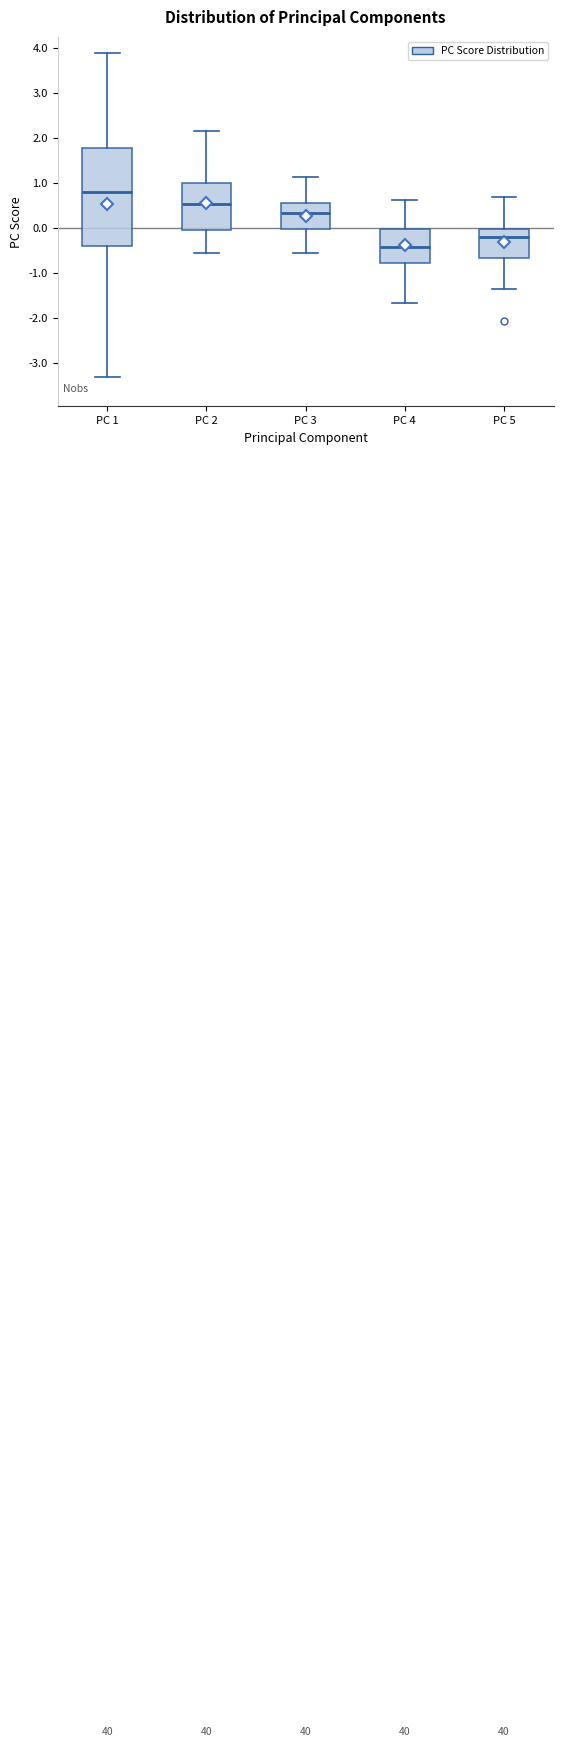

Which box has the lowest median line?

PC 4